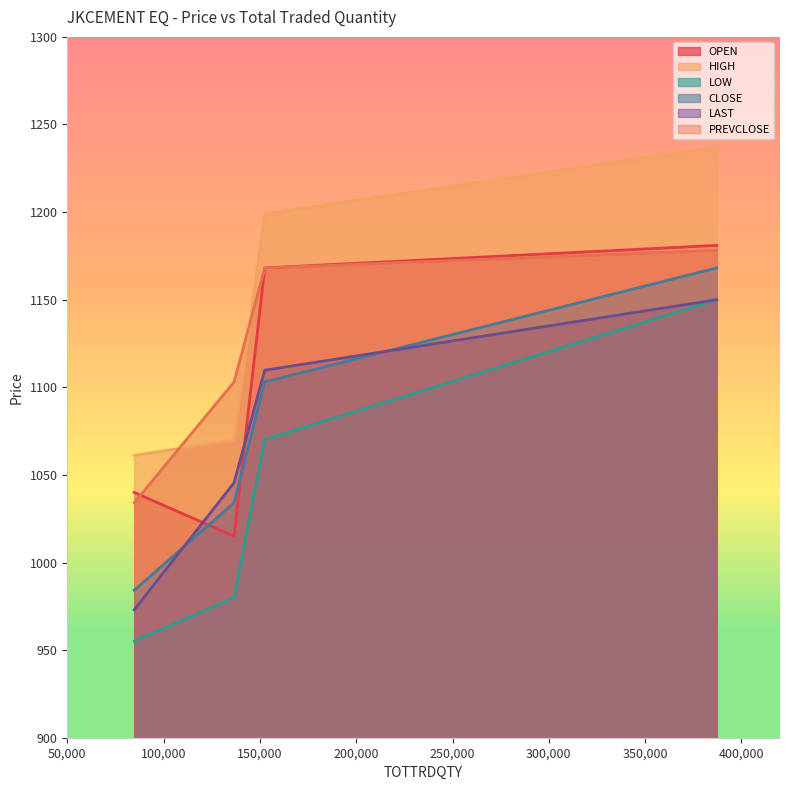

How many values in the HIGH series exceed 1199?

1